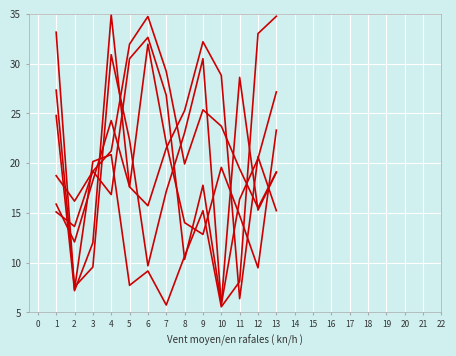

Is this an area chart (filled region under the line)?

No